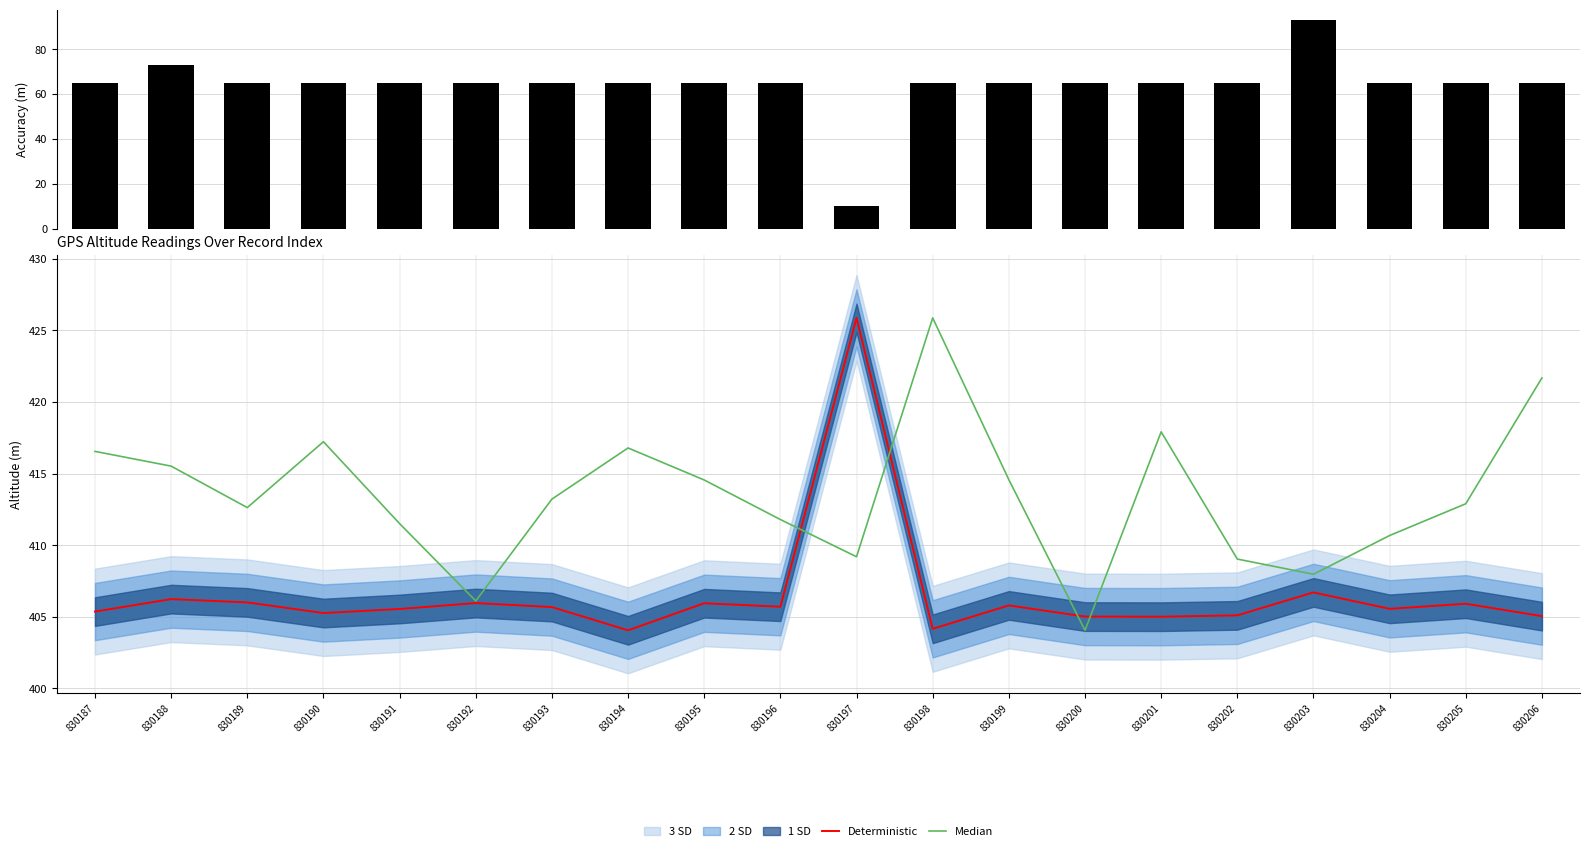

How many groups of bars are there?

20